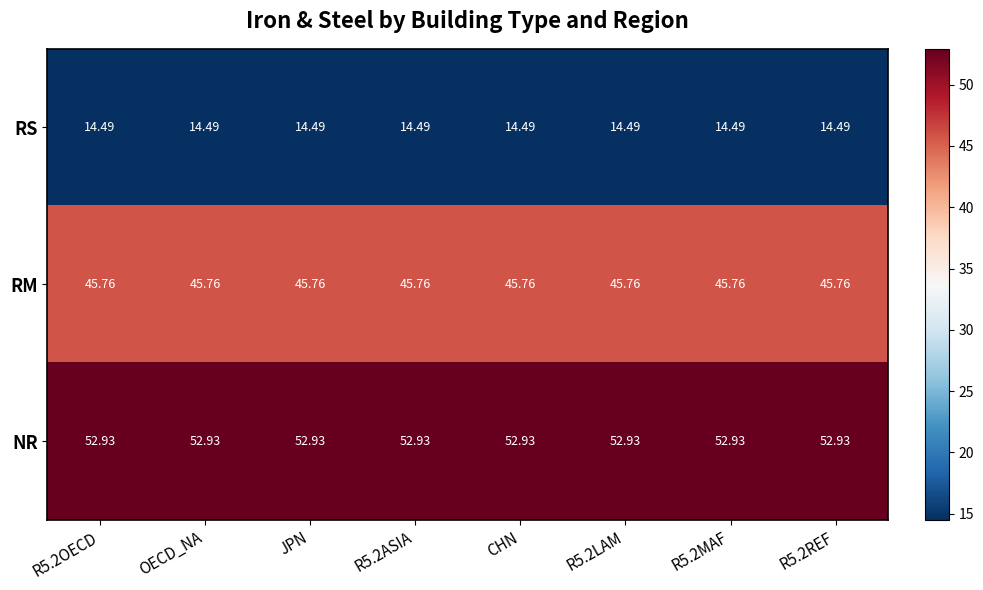

List the series in order of their overall mean, lowest first.

RS, RM, NR